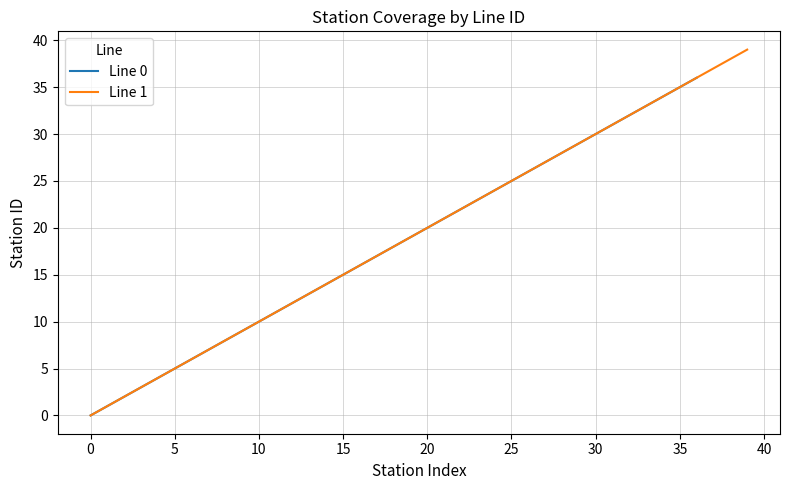

What value does the data have at 20?

20